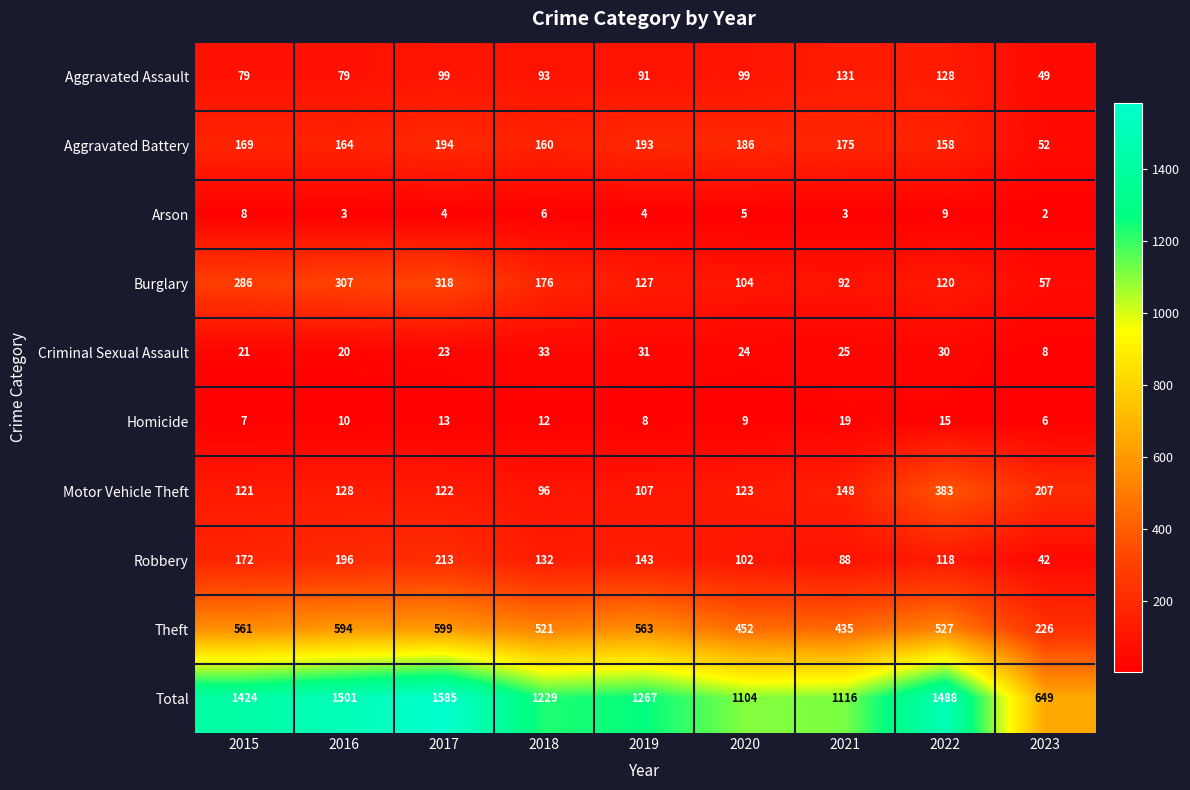

Where is Homicide nearest to the value 12?

2018